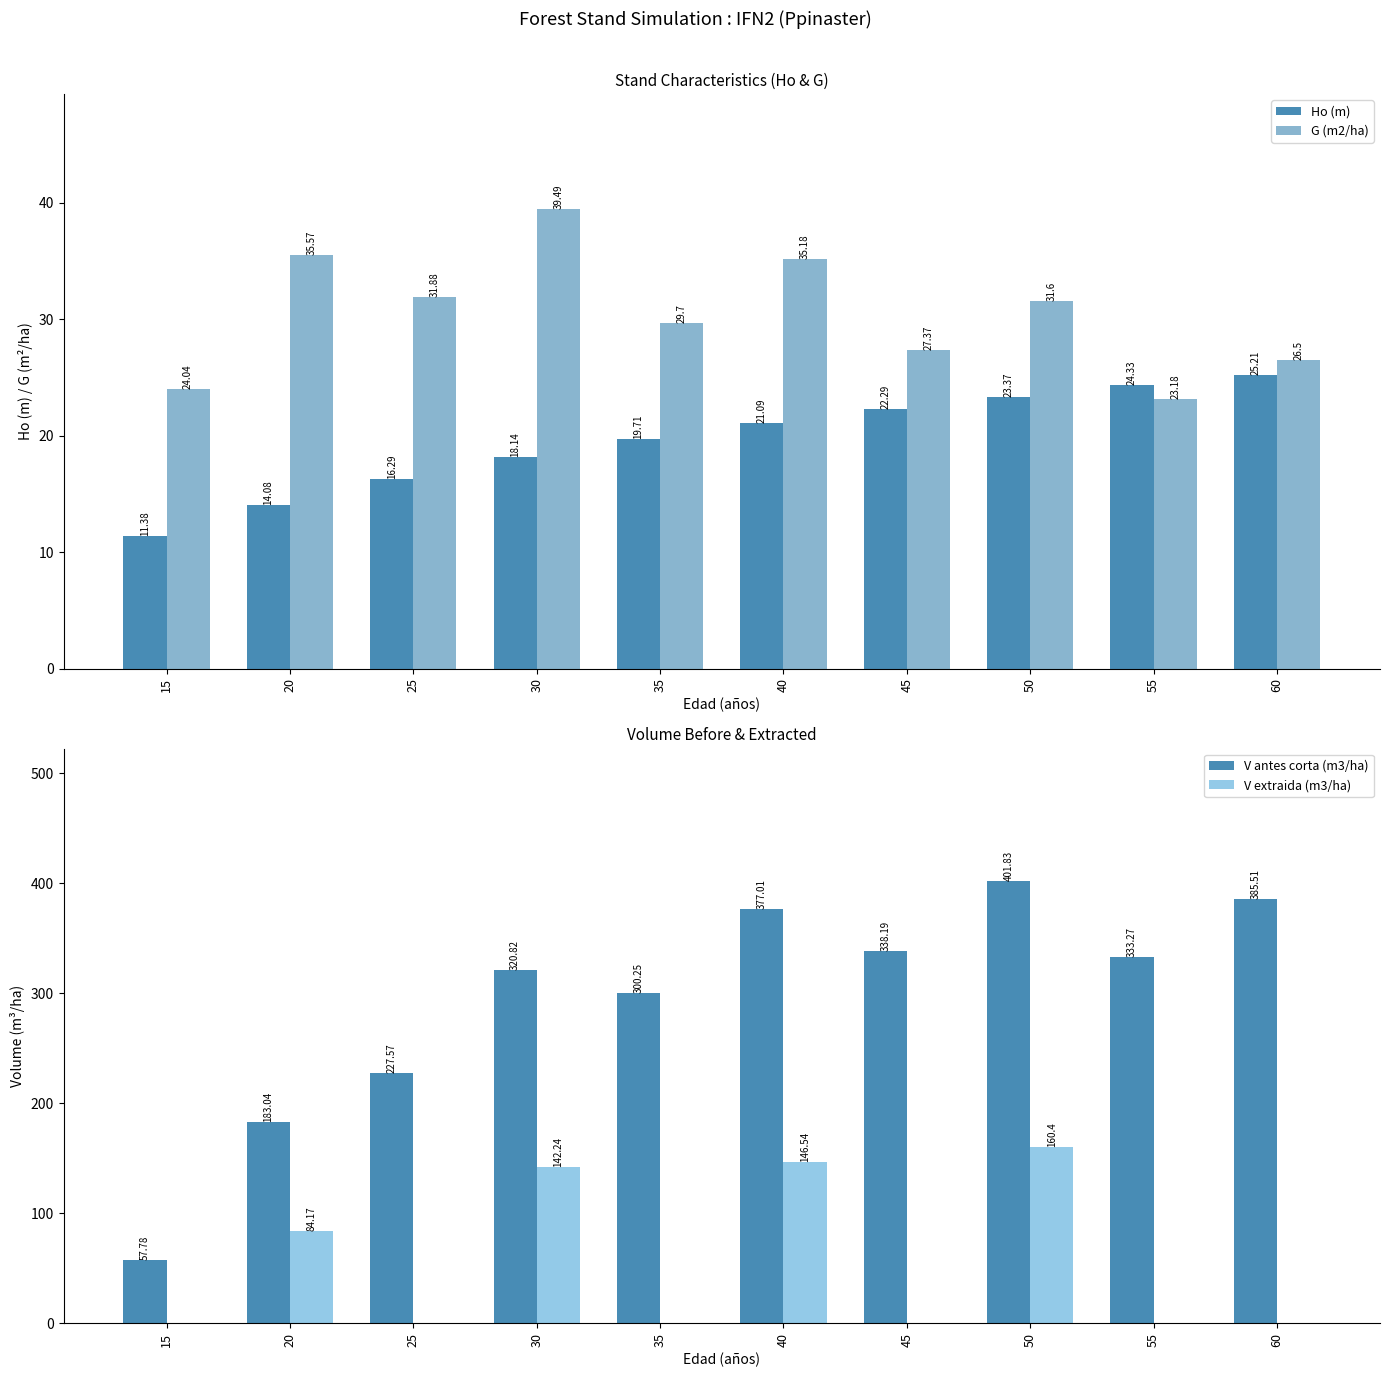

At how many categories does at least one series exceed 94?

9